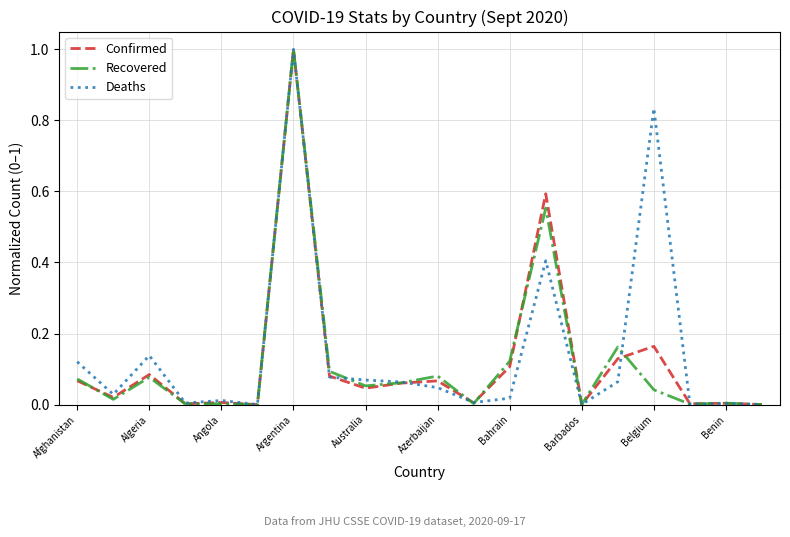

After their last crossing, which series has the higher values: Confirmed or Deaths?

Confirmed